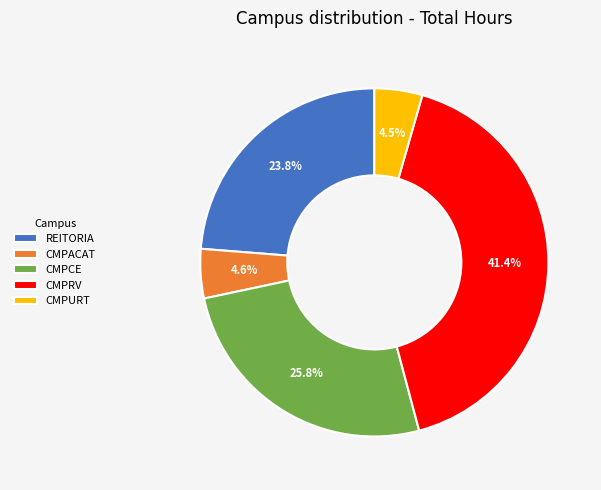

What percentage is the CMPACAT slice, to the nearest percent?

5%